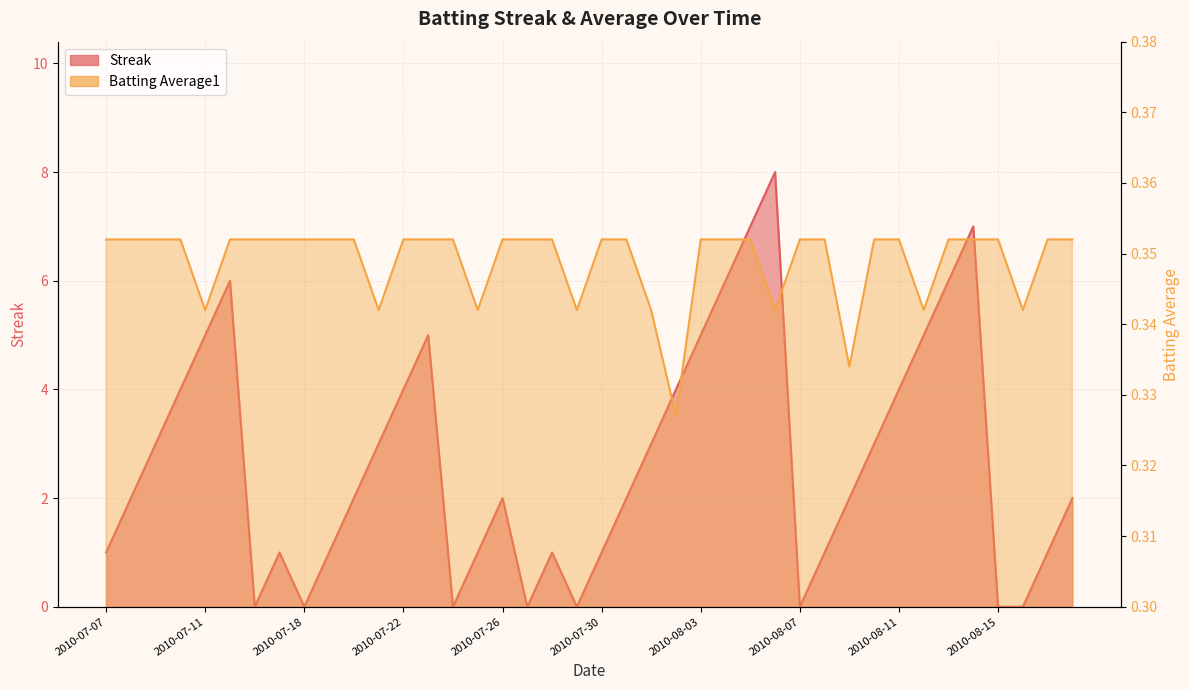

How many intersections are there between Batting Average1 and Streak?

14